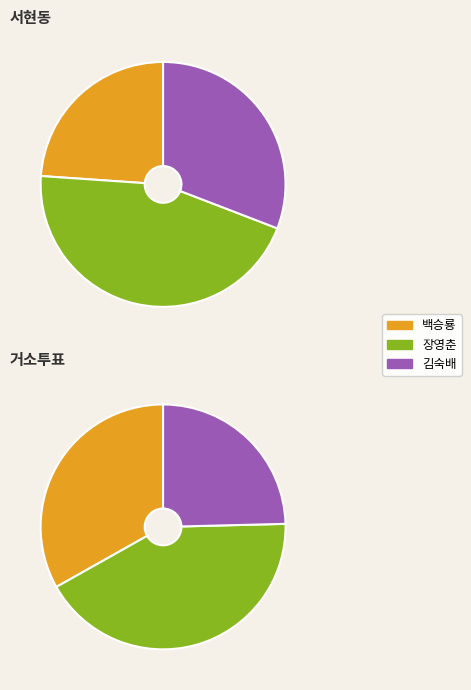

Rank the series at 서현동 from lowest to highest value.

백승룡, 김숙배, 장영춘